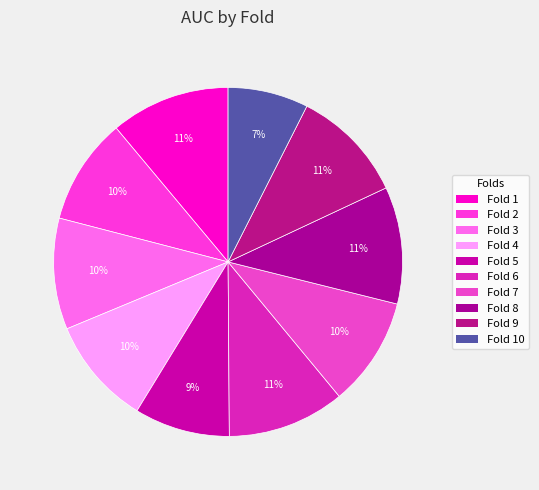

Count the number of slices in the pie.

10